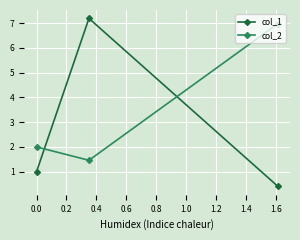

Which series has the widest spread of values?

col_1